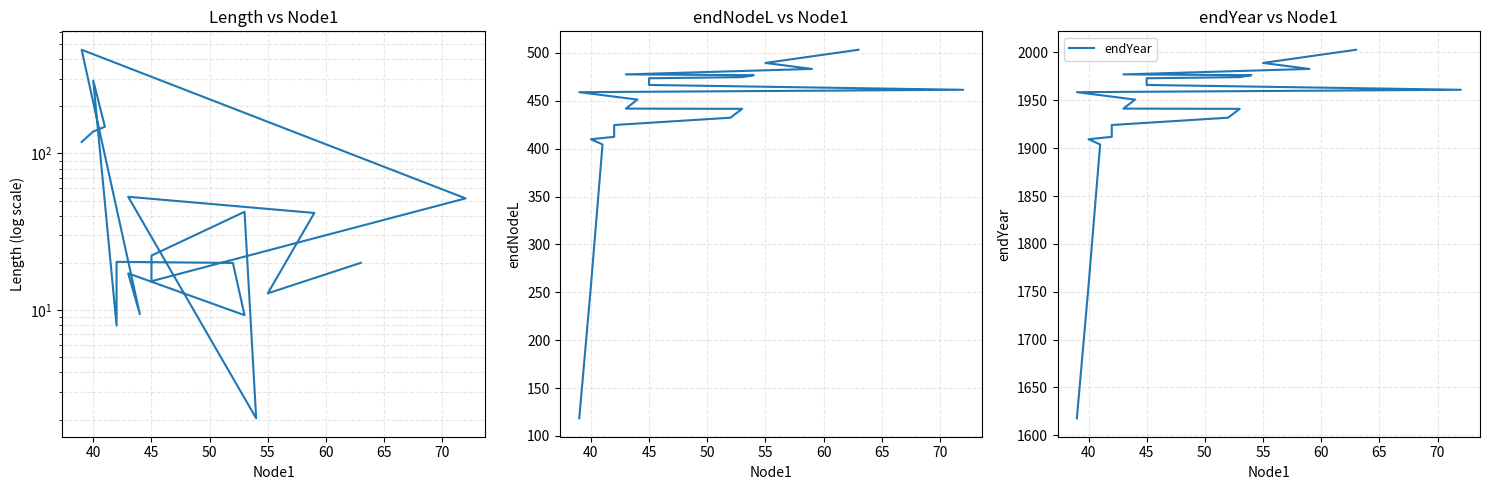

The endYear series shows 459.6 at 40. True or false?

False